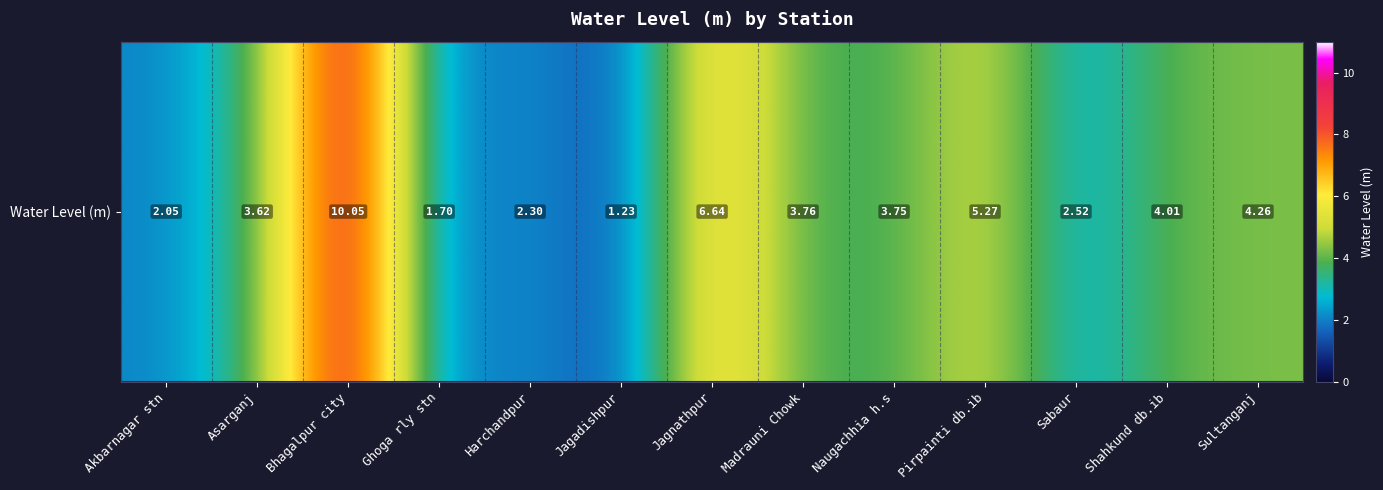

Which label corresponds to the largest value in the chart?

Bhagalpur city